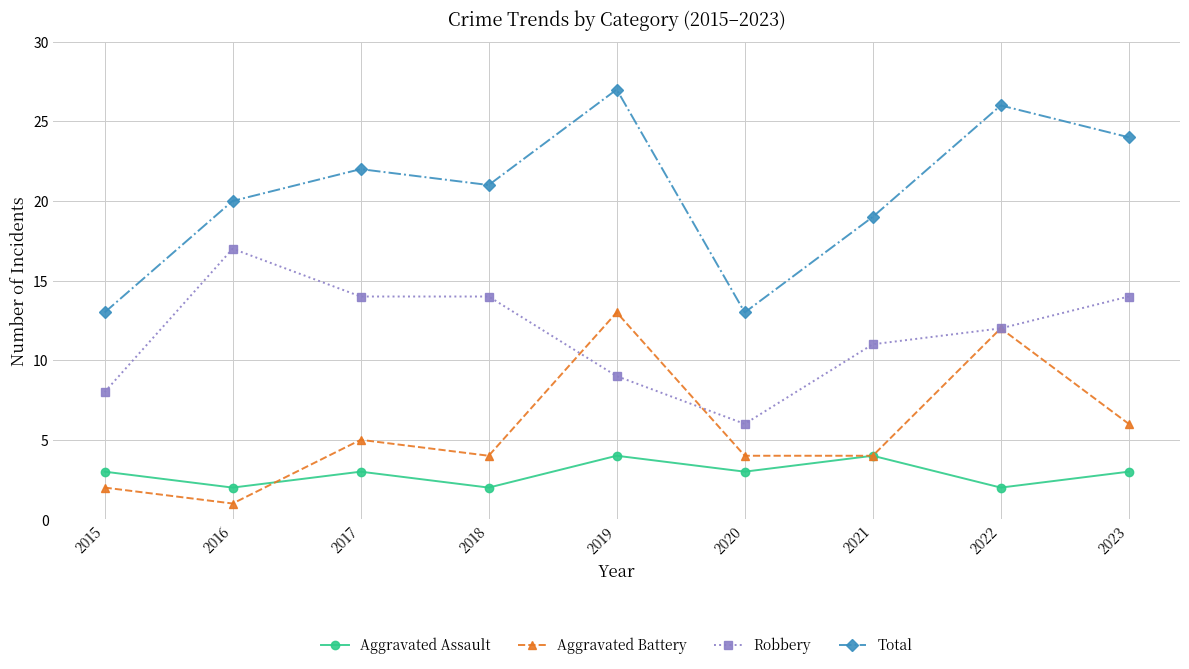

True or false: Aggravated Battery and Total intersect in this chart.

False